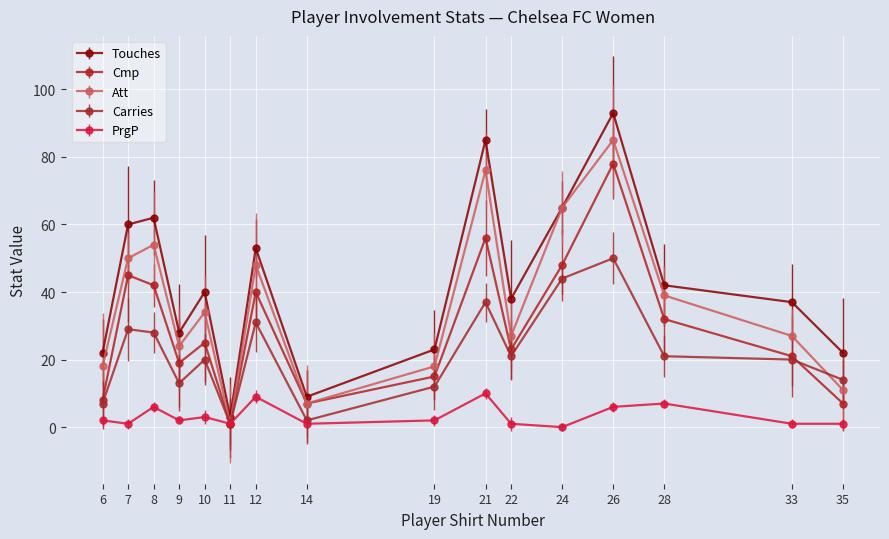

At how many categories does at least one series exceed 14?

14